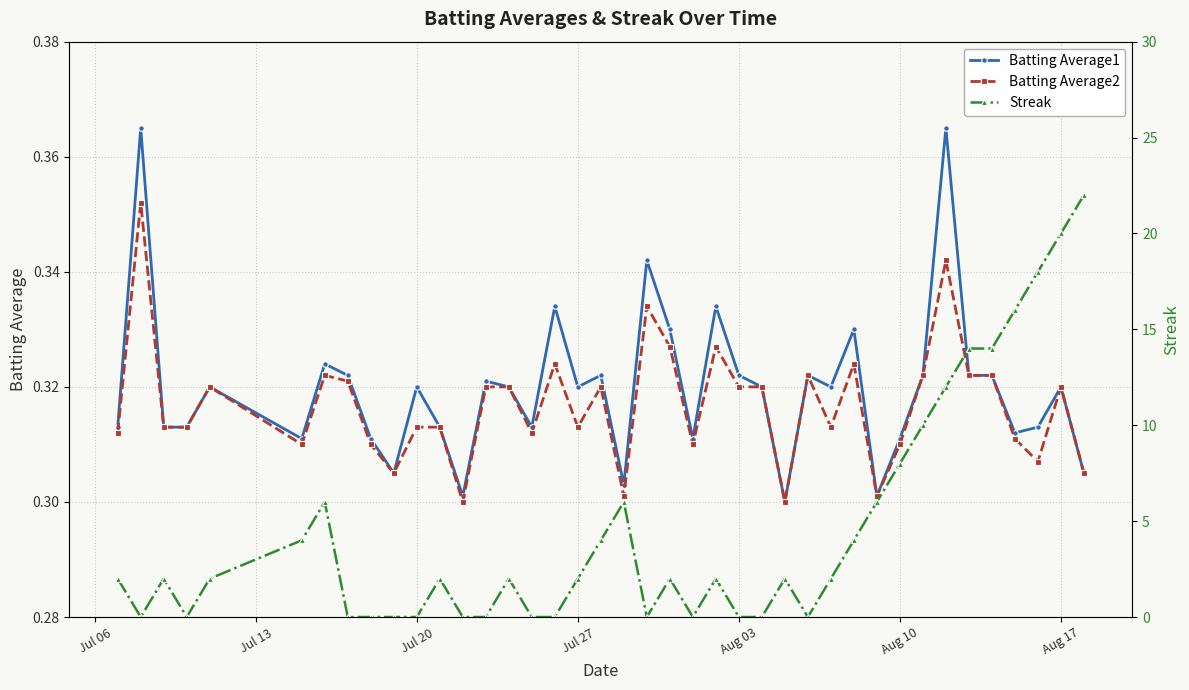

How many Batting Average1 values are between 0 and 1?

40